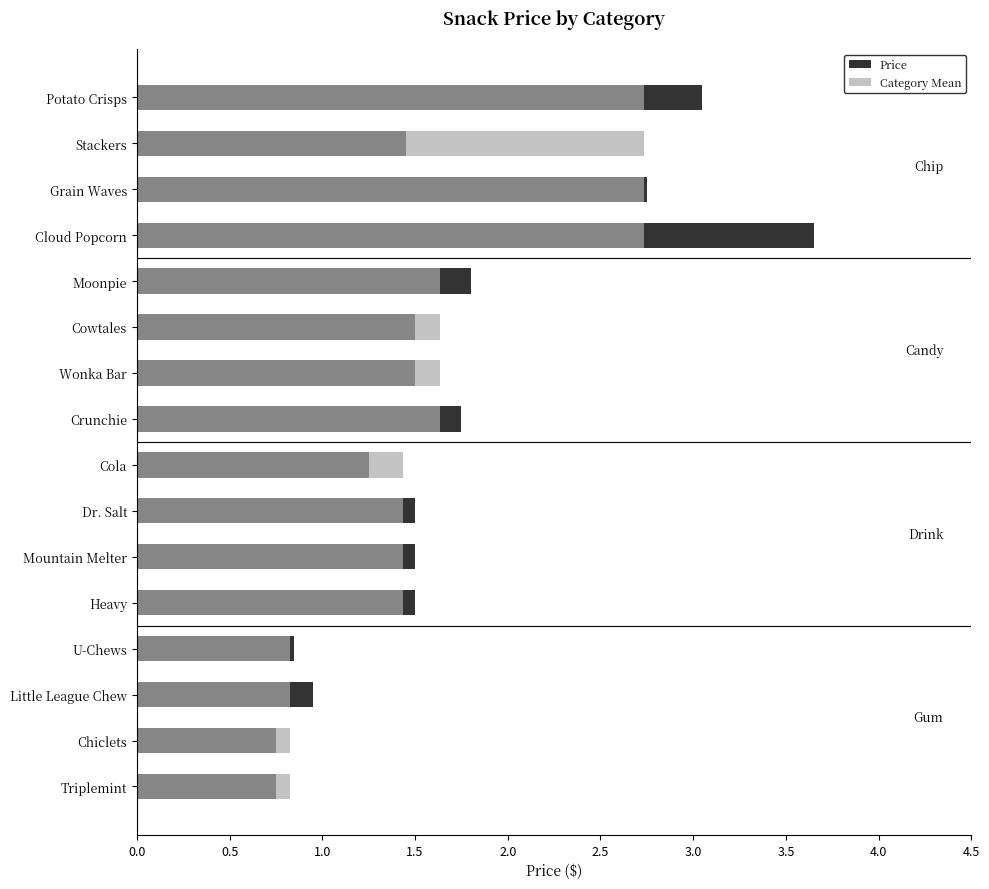

List the series in order of their peak value, lowest first.

Category Mean, Price